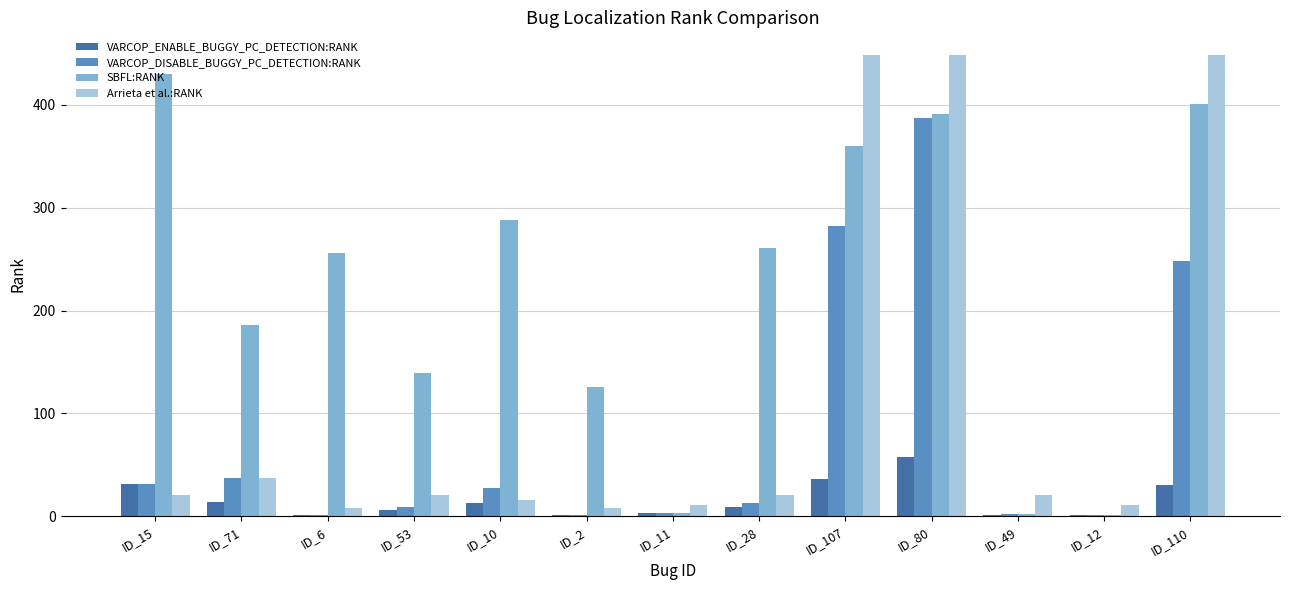

What is the sum of the VARCOP_ENABLE_BUGGY_PC_DETECTION:RANK values at ID_80 and ID_10?

71